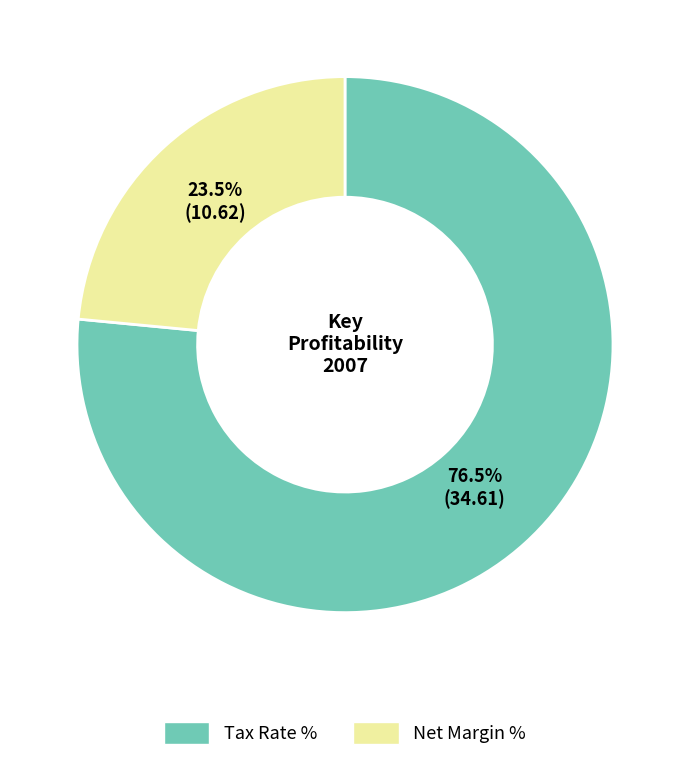

Is there any slice that represents more than half of the pie?

Yes